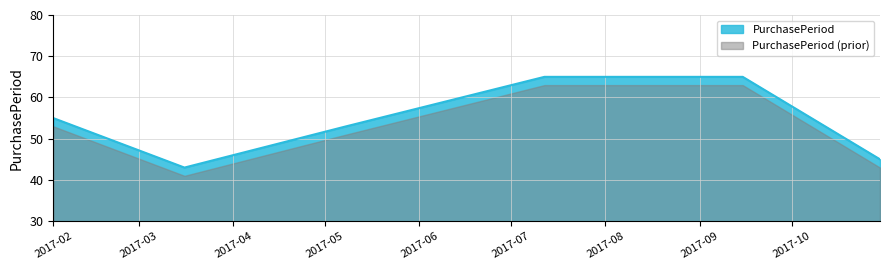

Does the chart display data point markers on the line(s)?

No